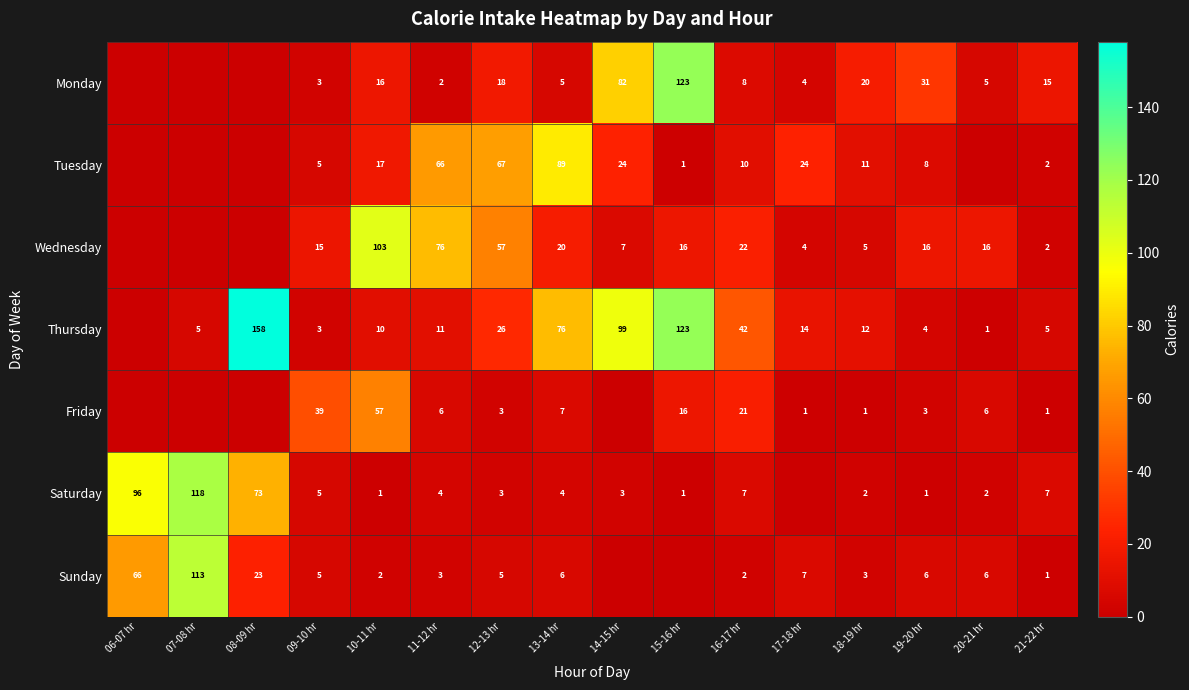

Is it true that Monday equals 15 at 21-22 hr?

True